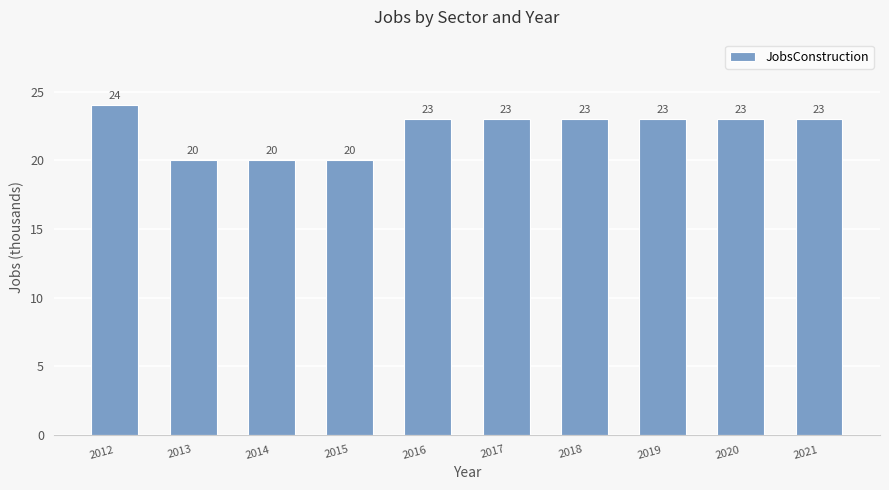

How many values are between 20 and 23?

9